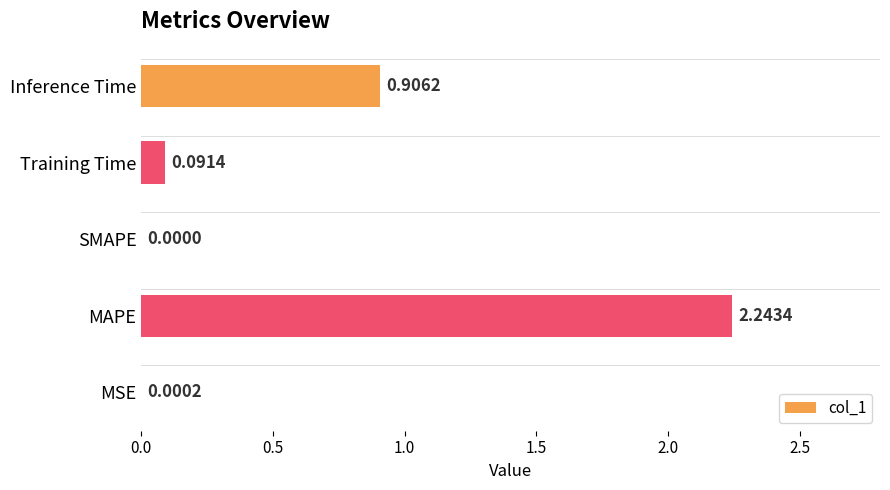

What is the sum of all values?

3.2